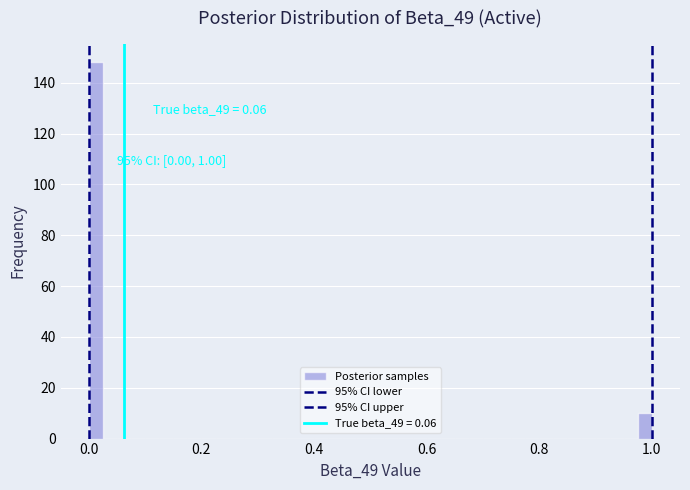

Around what value on the x-axis is the tallest bar? Give the approximate position of its centre, as read against the axis.

0.02